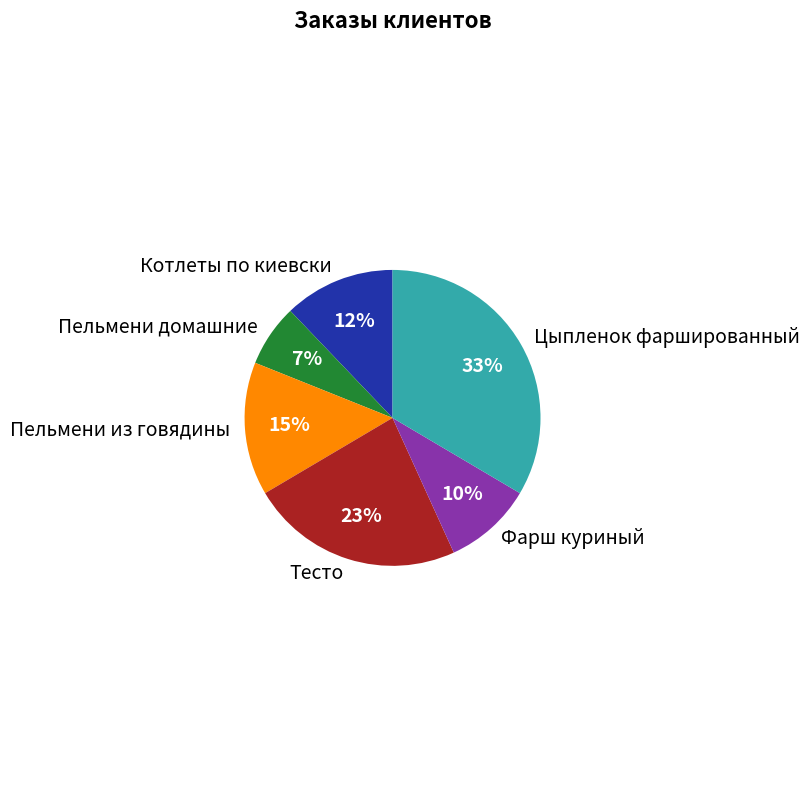

What is the smallest slice in the pie chart?

Пельмени домашние